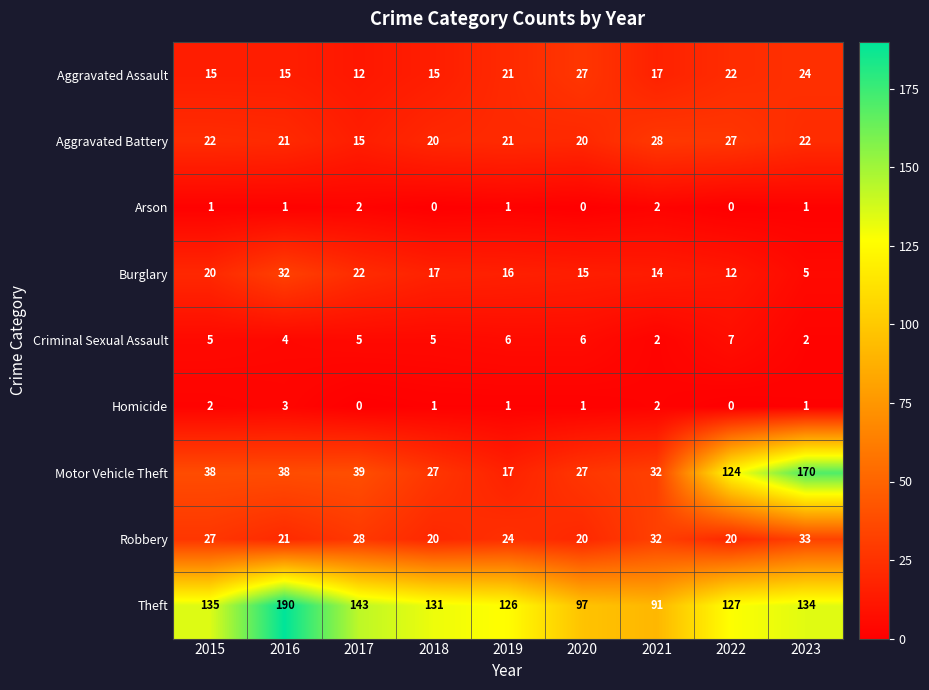

What is the sum of all Aggravated Battery values?

196